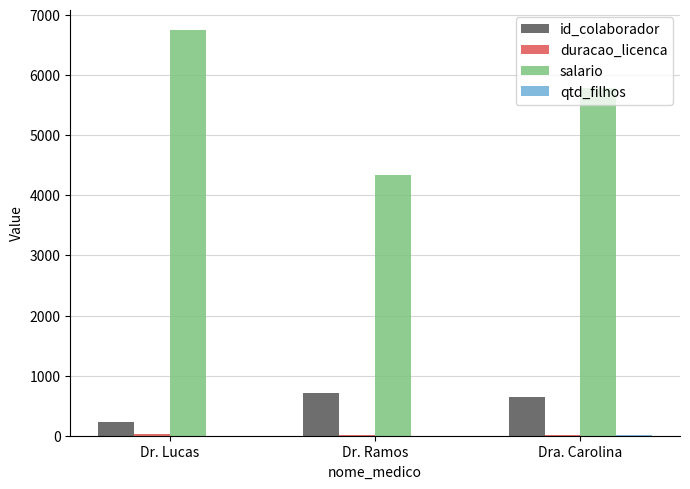

Which category has the highest value across all series?

Dr. Lucas